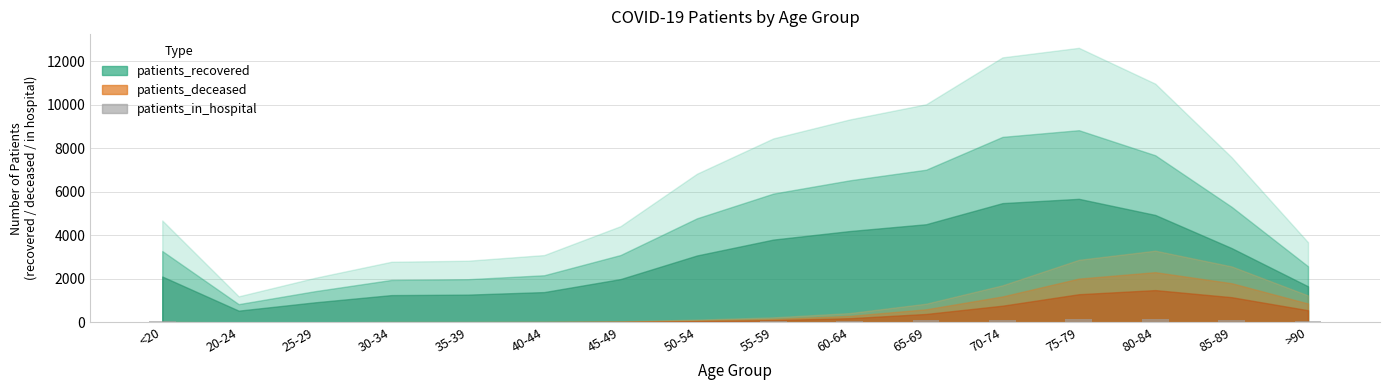

The chart shows a value of 51 at 55-59. True or false?

True